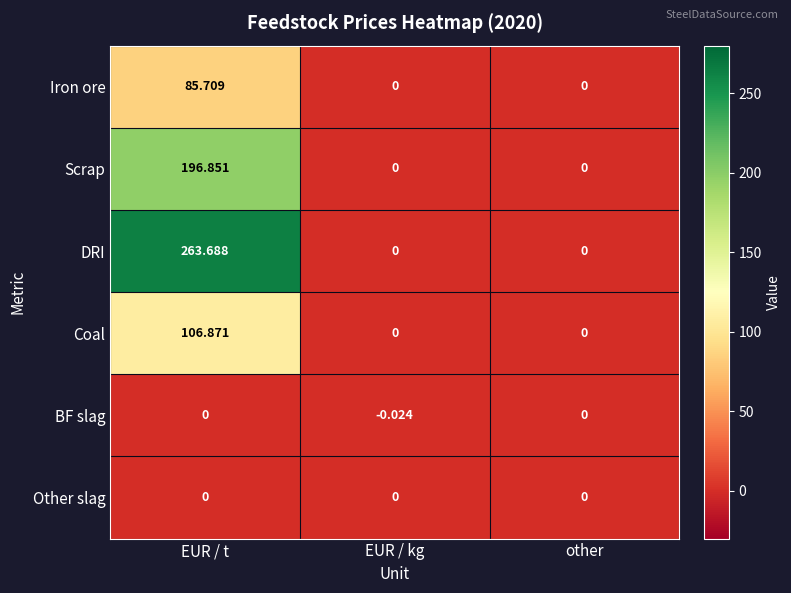

Is the value of Scrap at EUR / t greater than the value of DRI at EUR / kg?

Yes